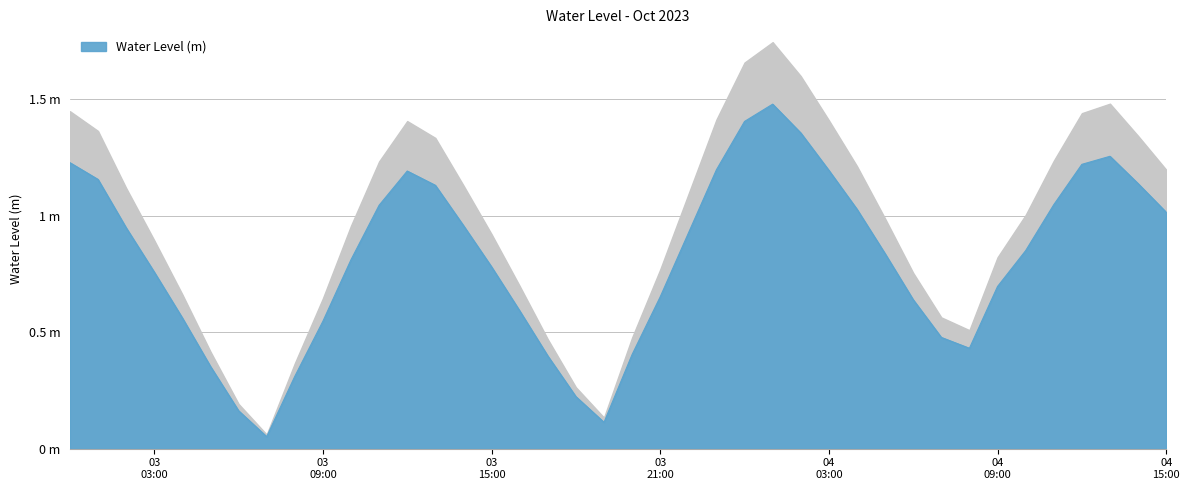

Count the number of data series in this chart.

1